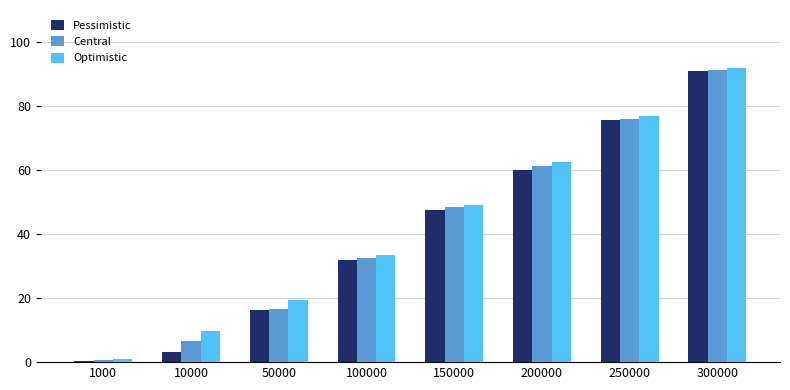

How many series are shown in this chart?

3